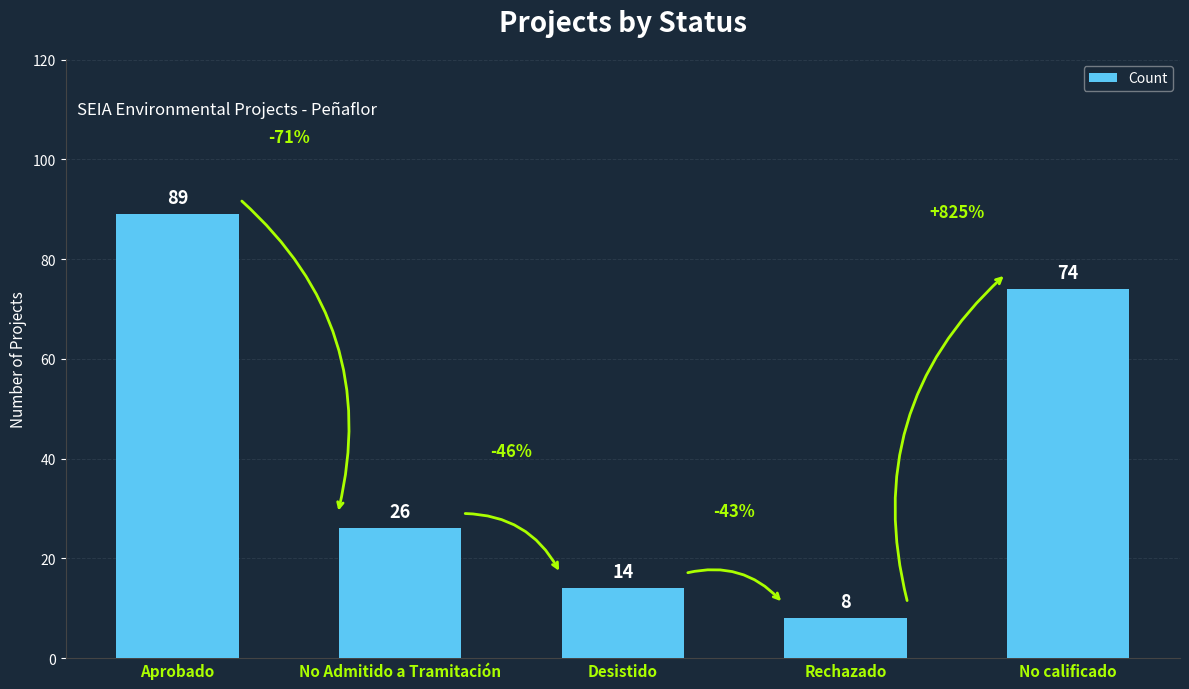

What position from the right is Rechazado?

2